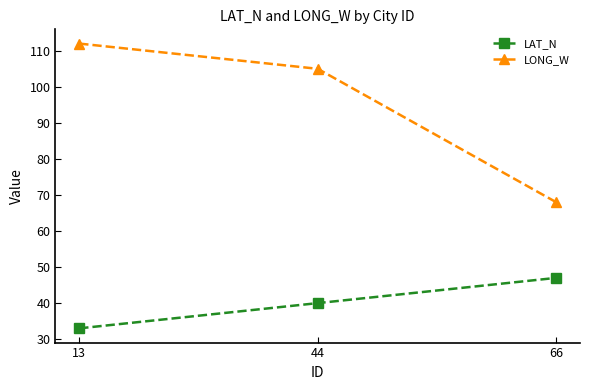

How many values in the LAT_N series are below 40?

1